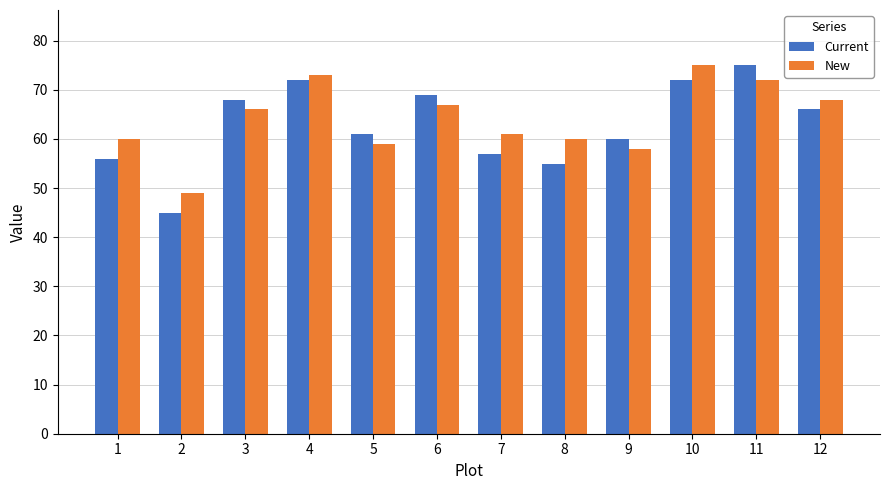

The value of New at 8 is 60. True or false?

True